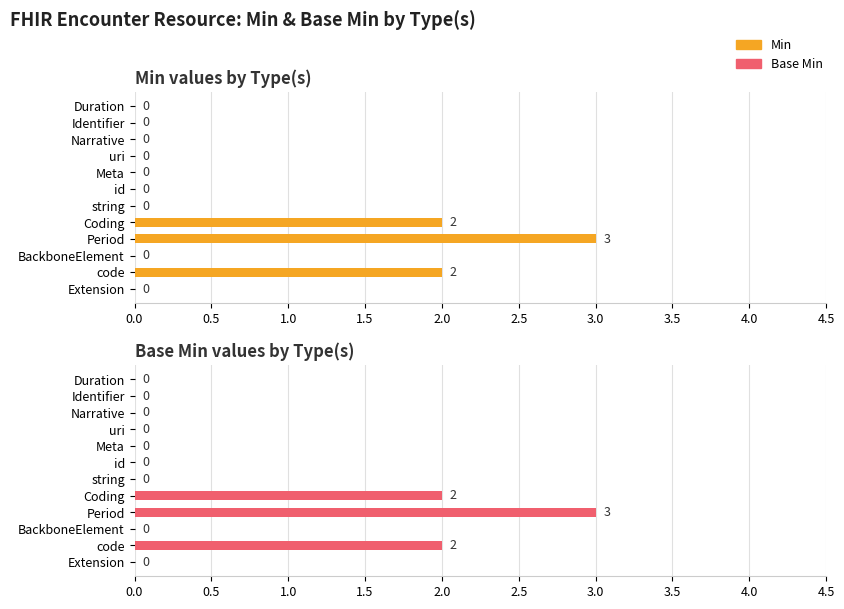

Count the Min values in the range 0 to 2.

11